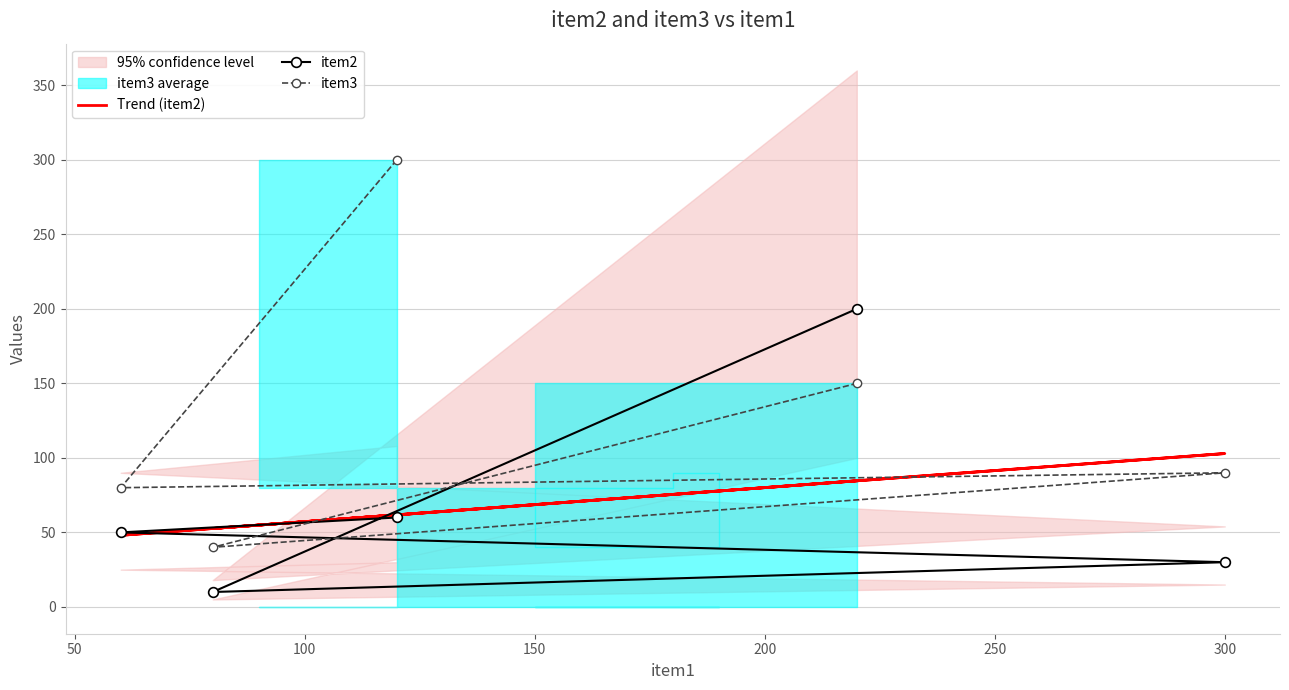

How many data points in item2 are above 50?

2